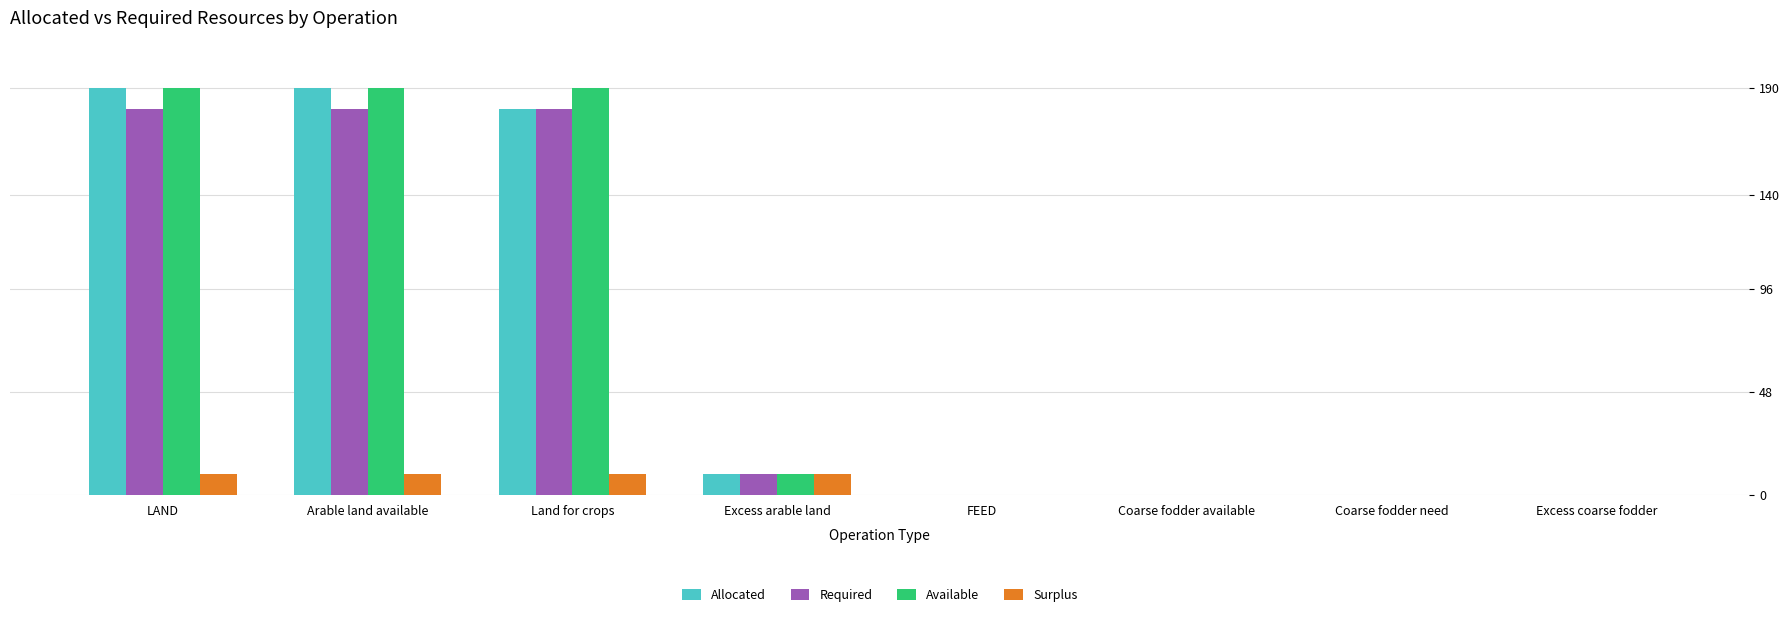

What is the maximum value for Surplus?

9.9